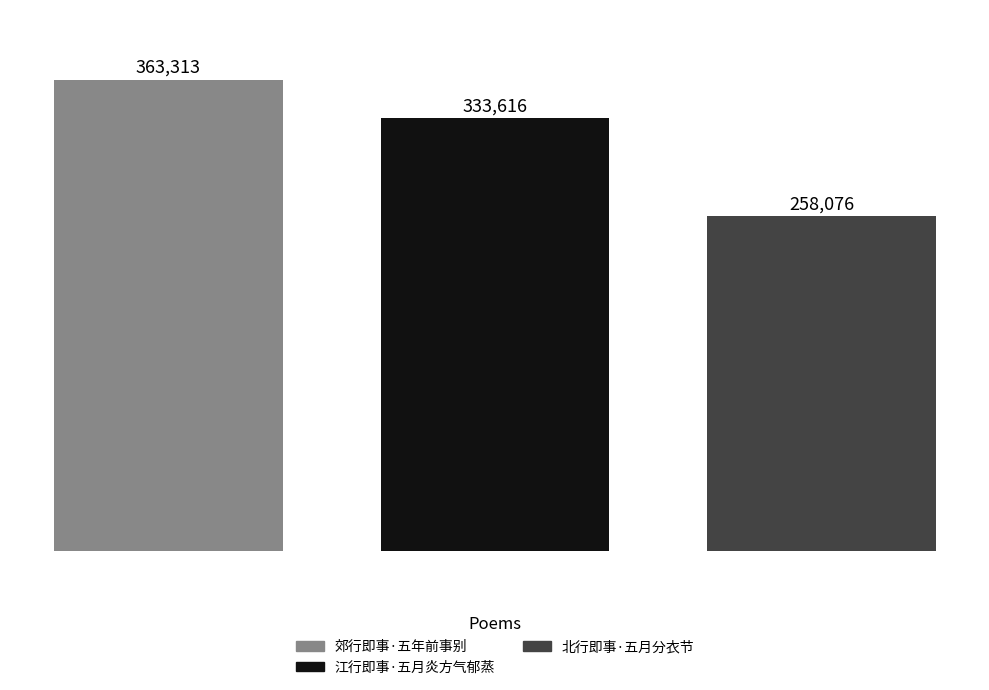

What is the difference between the second highest and minimum values?

75540